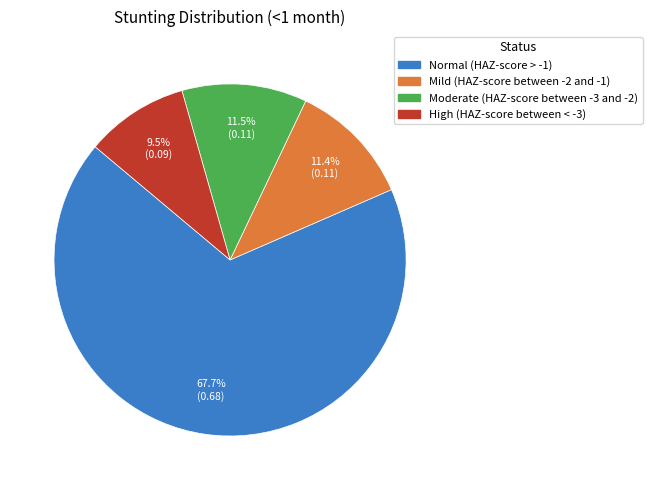

Is the sum of High (HAZ-score between < -3) and Normal (HAZ-score > -1) greater than half?

Yes